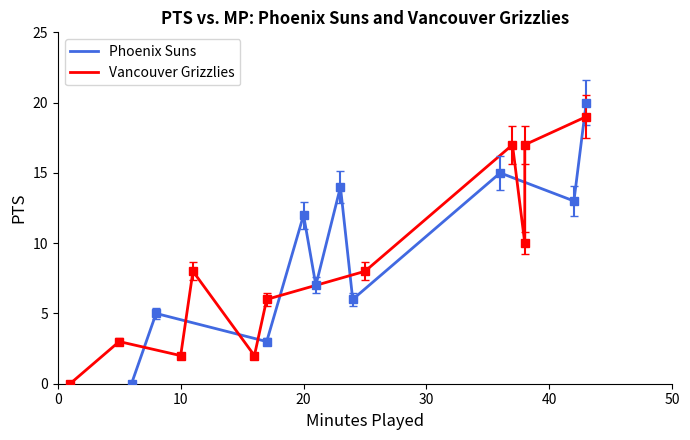

What is the maximum value for Phoenix Suns?

20